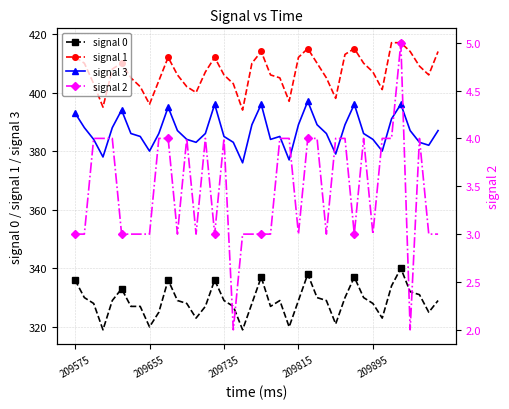

What is the minimum value for signal 0?

319